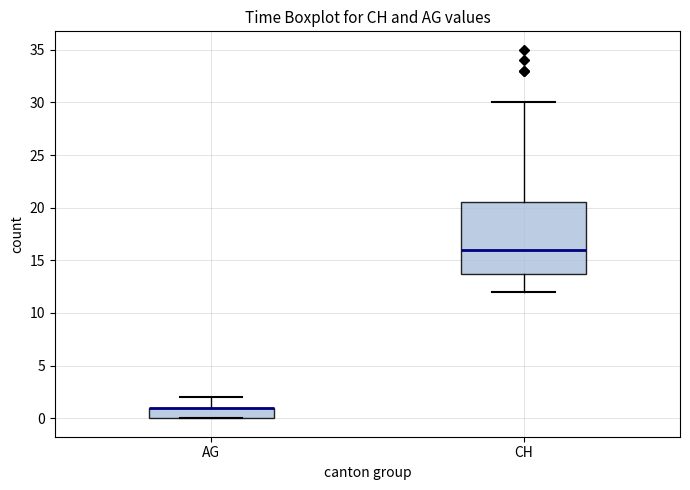

Which box is the tallest, from its lower edge to its upper edge?

CH